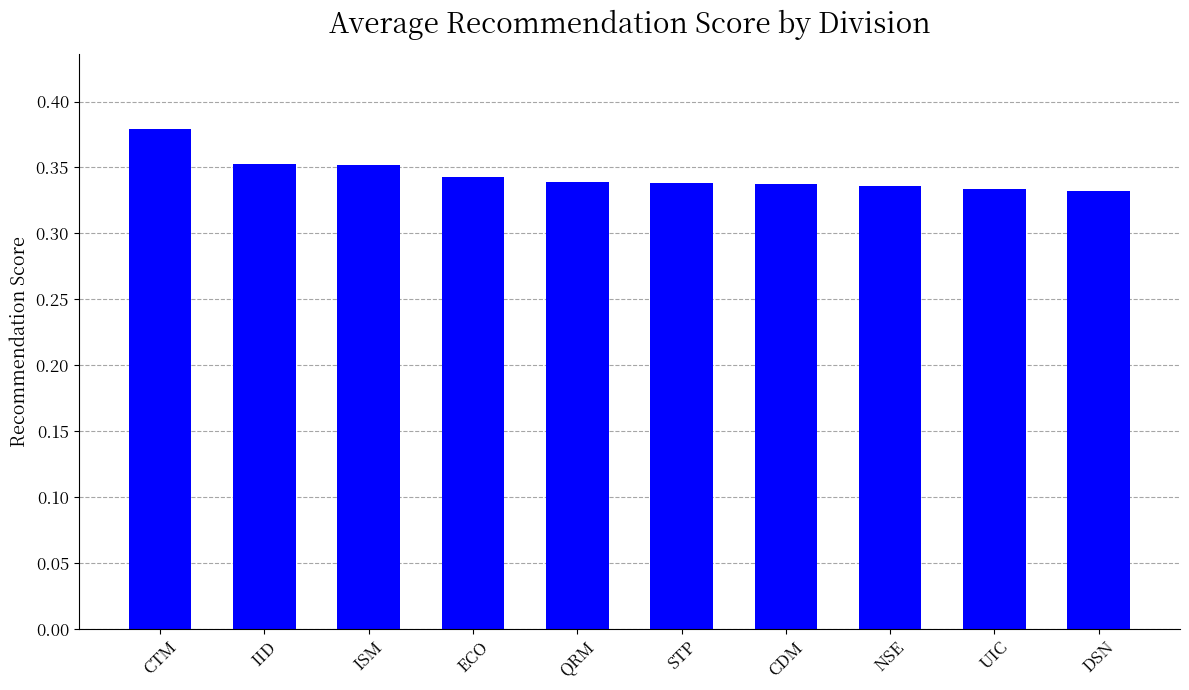

What position from the right is QRM?

6